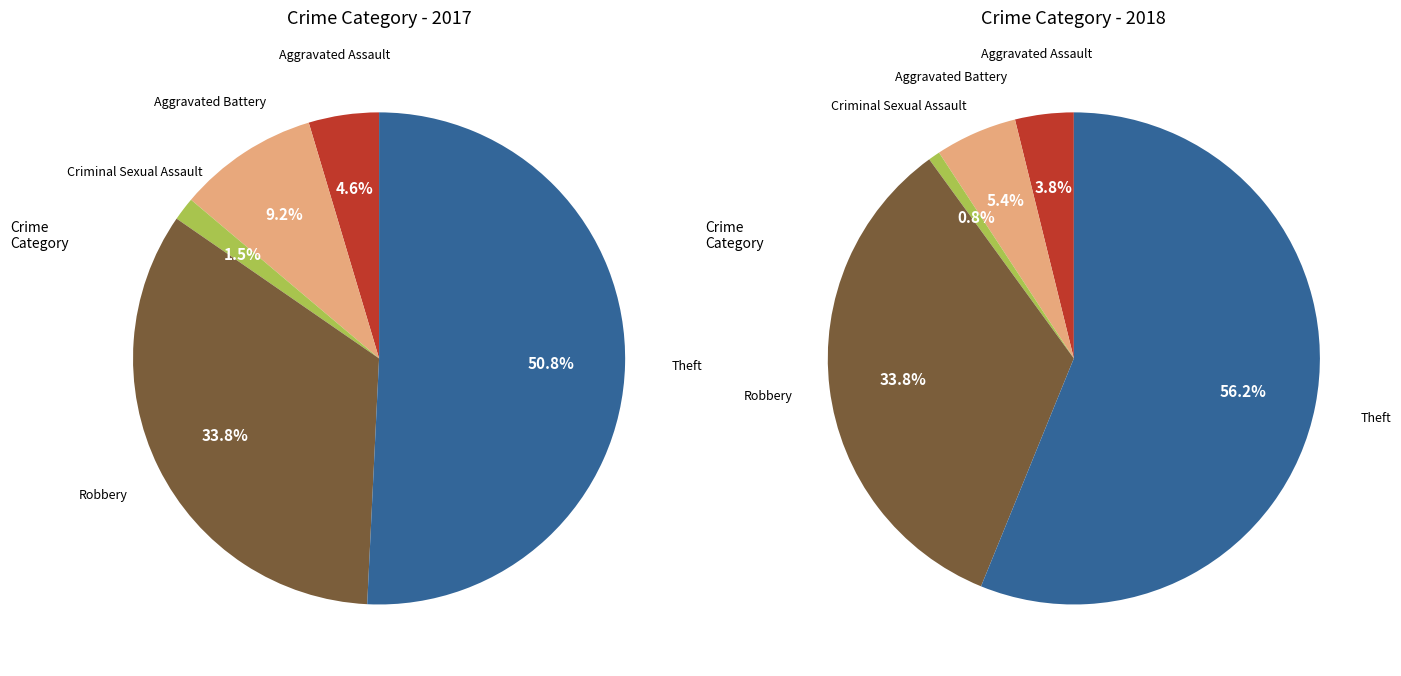

Rank the series by their maximum value, from lowest to highest.

values_2017, values_2018